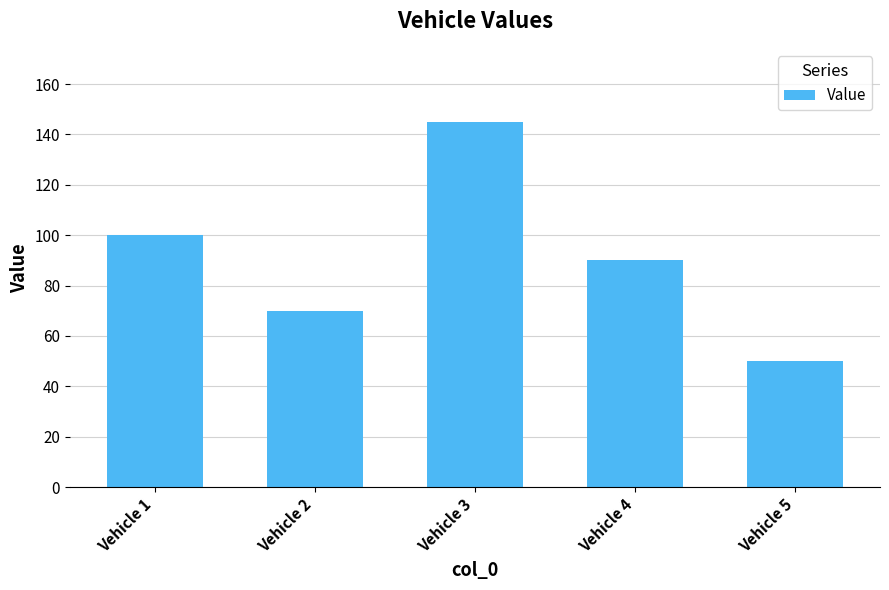

Reading right to left, list all the values displayed in this chart.

50	90	145	70	100